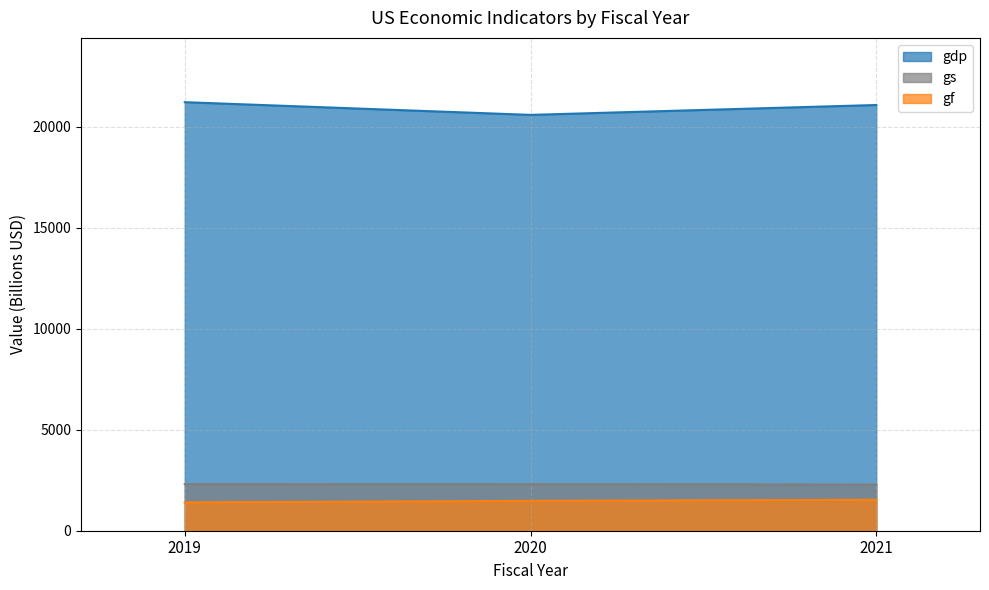

At which category does the chart reach its peak across all series?

2019